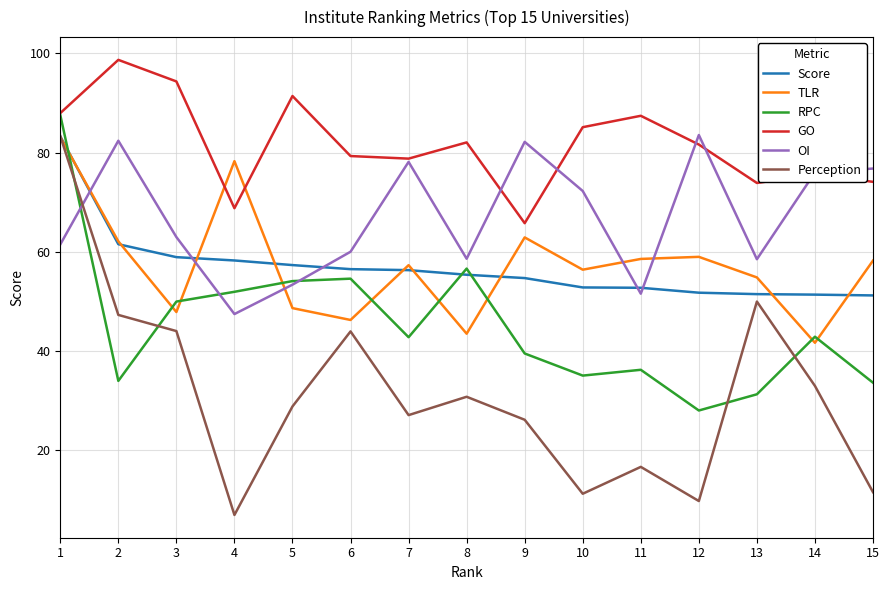

At which category does TLR reach its first local valley?

3